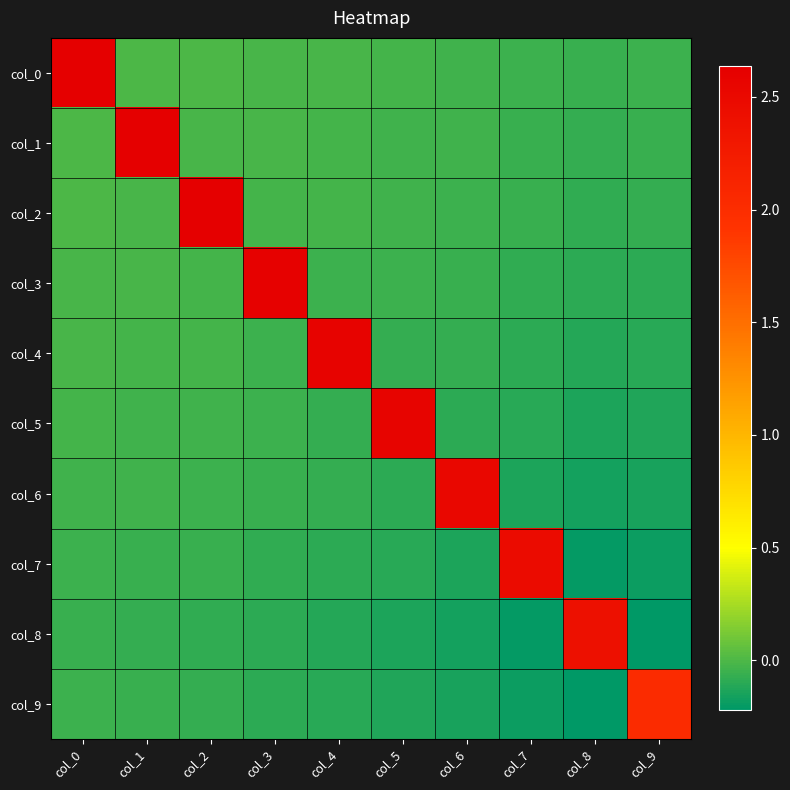

Rank the series by their maximum value, from highest to lowest.

col_0, col_1, col_2, col_3, col_4, col_5, col_6, col_7, col_8, col_9